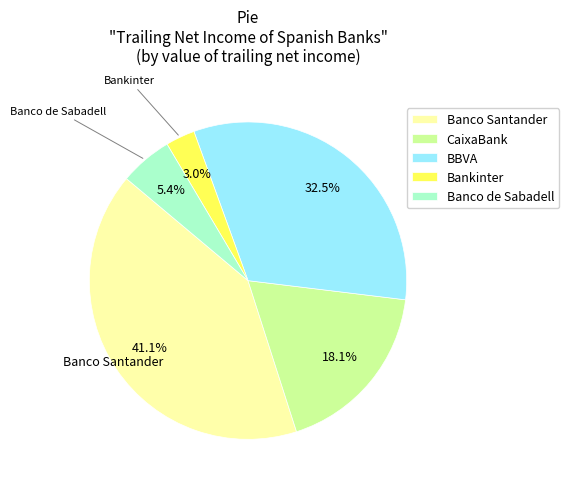

How much of the chart is everything except BBVA?

67.5%